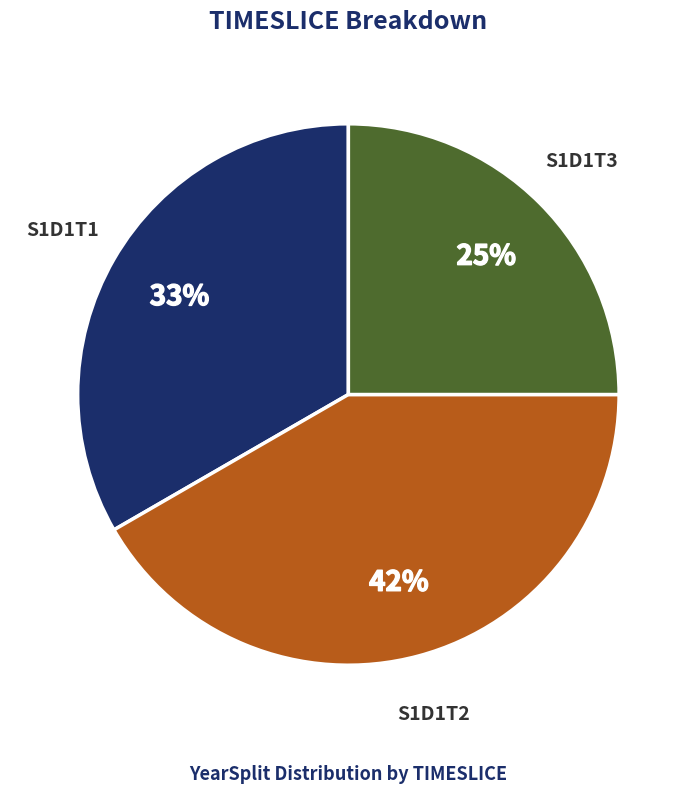

Count the number of slices in the pie.

3